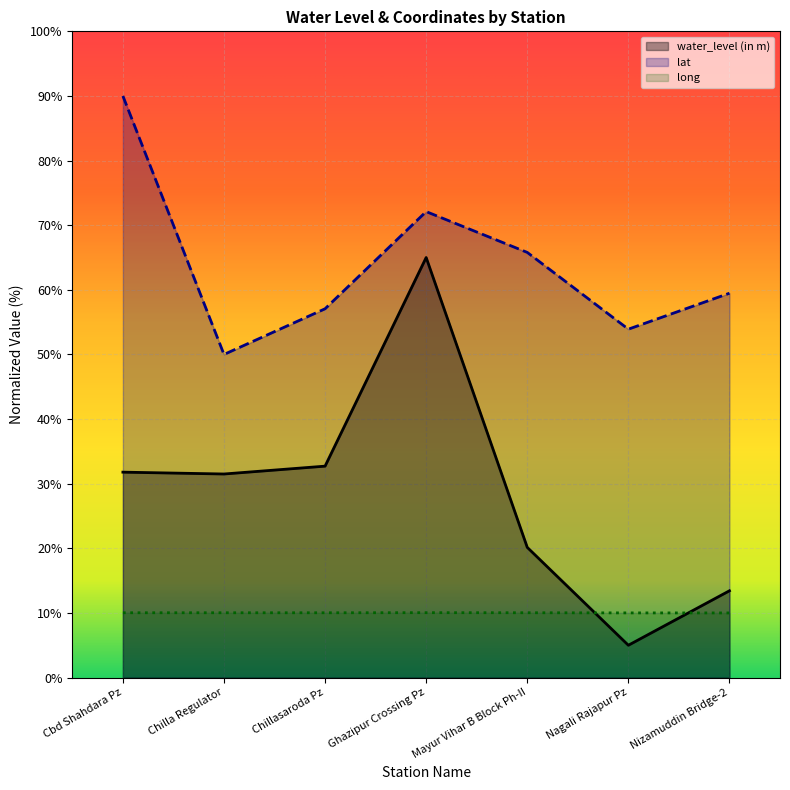

List the series in order of their peak value, lowest first.

long, water_level (in m), lat